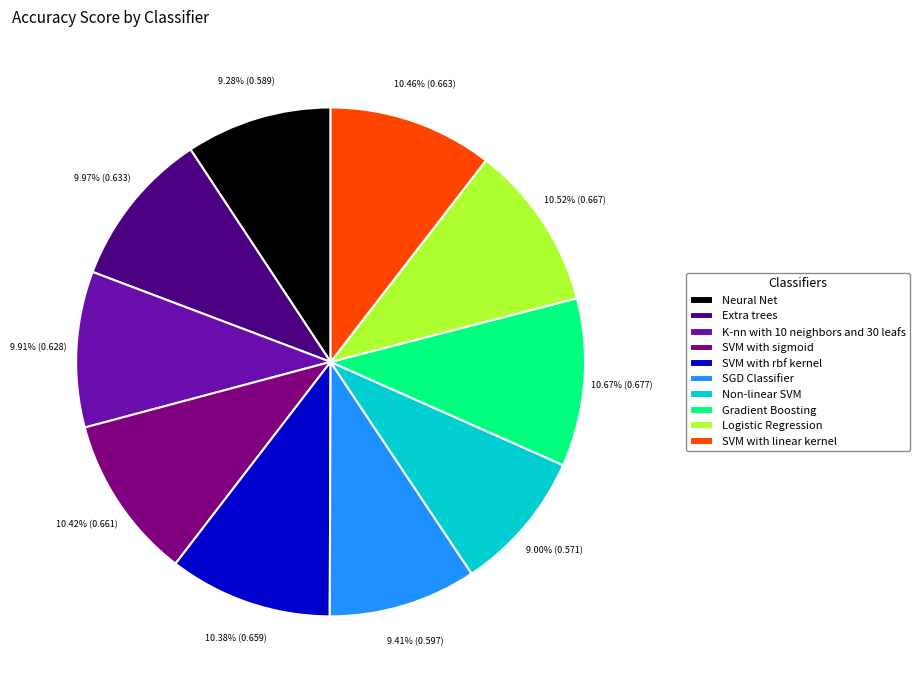

To the nearest percent, what portion does SVM with sigmoid represent?

10%